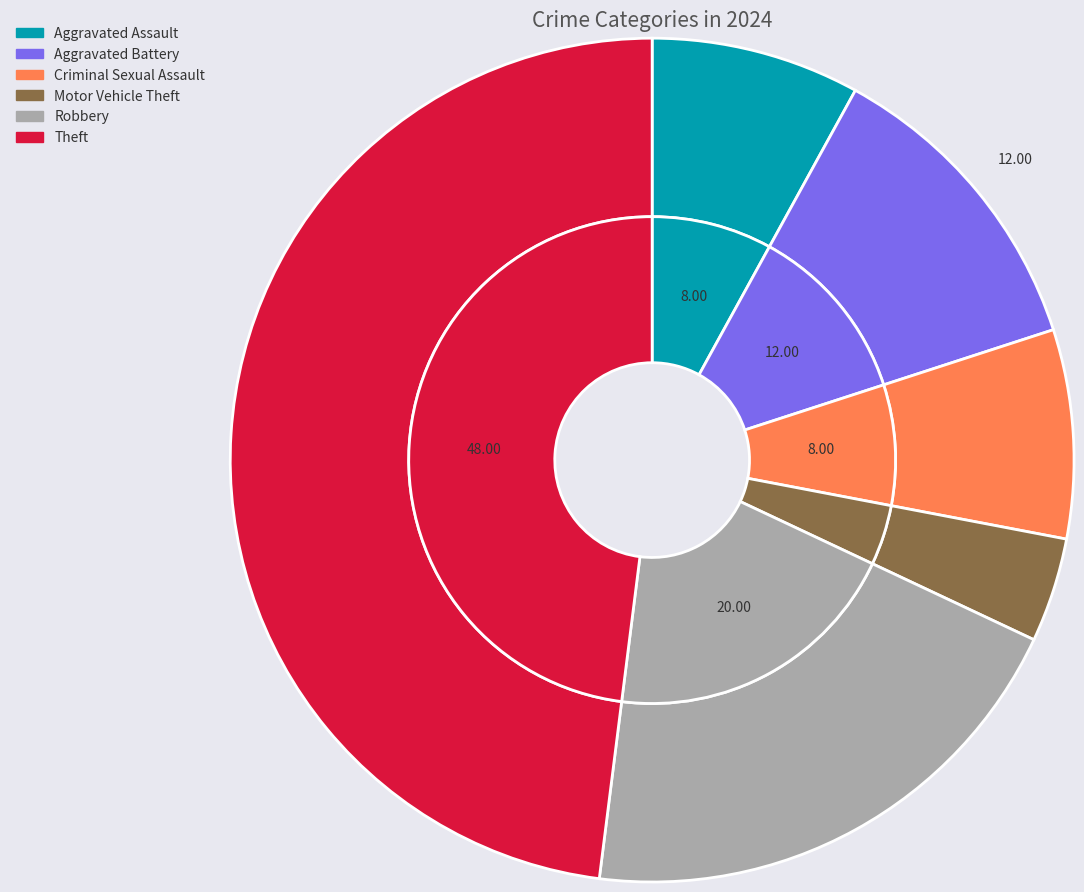

To the nearest percent, what portion does Aggravated Battery represent?

12%